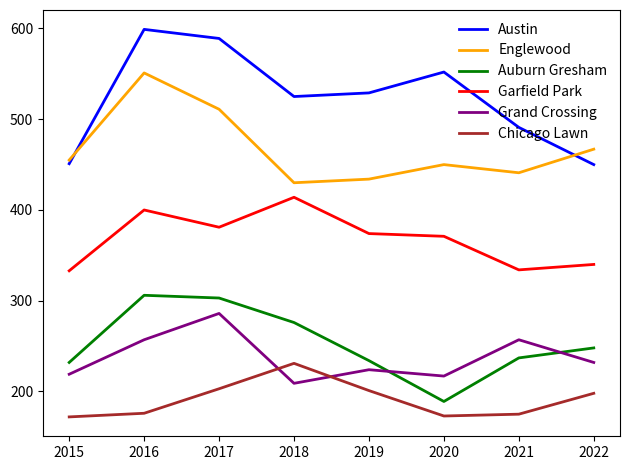

What is the difference between the maximum and second lowest values in the Auburn Gresham series?

74